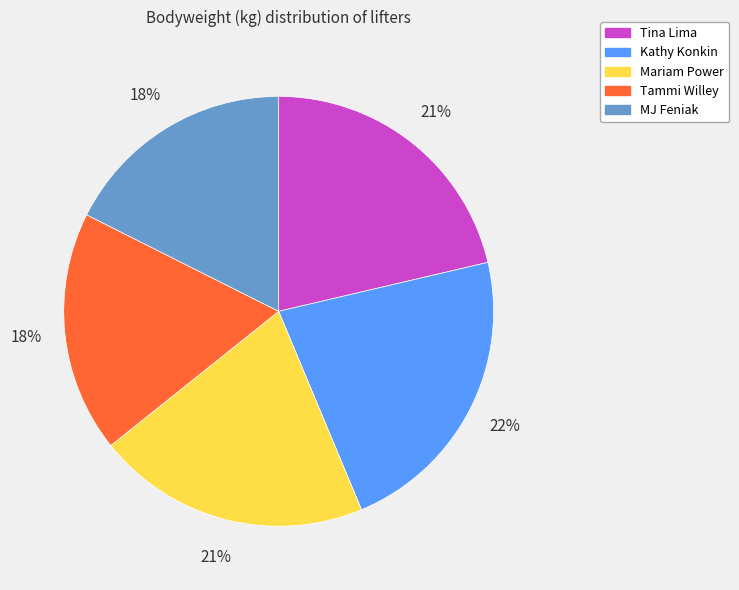

Which slice is the largest?

Kathy Konkin